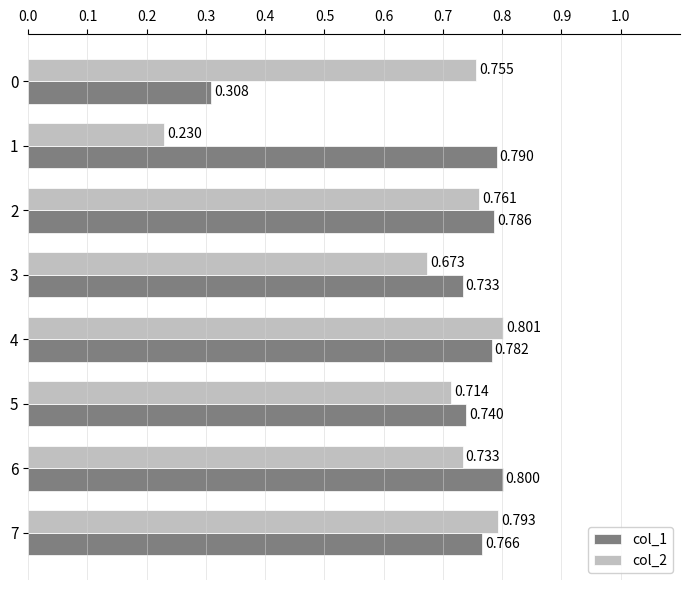

Count the col_1 values in the range 0 to 1.

8